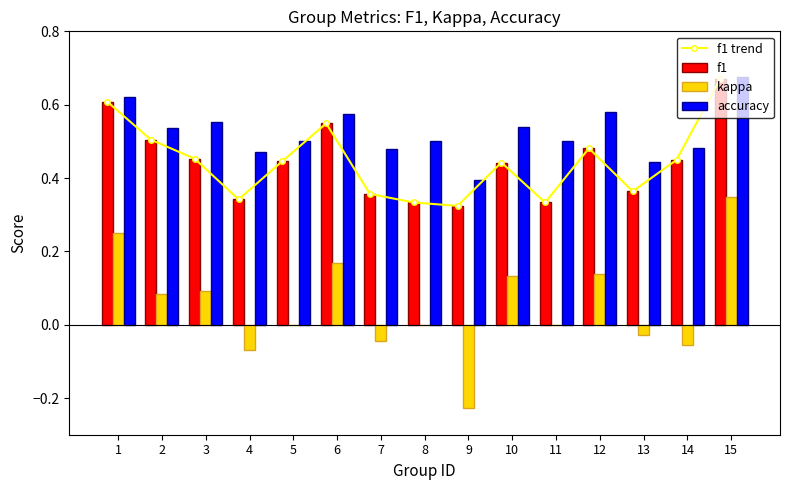

What are all the series names shown in the legend?

f1 trend, f1, kappa, accuracy